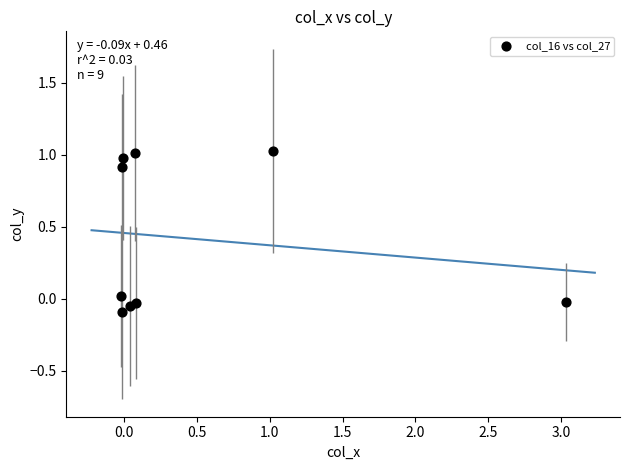

What is the range of X values (max minus min)?

3.1